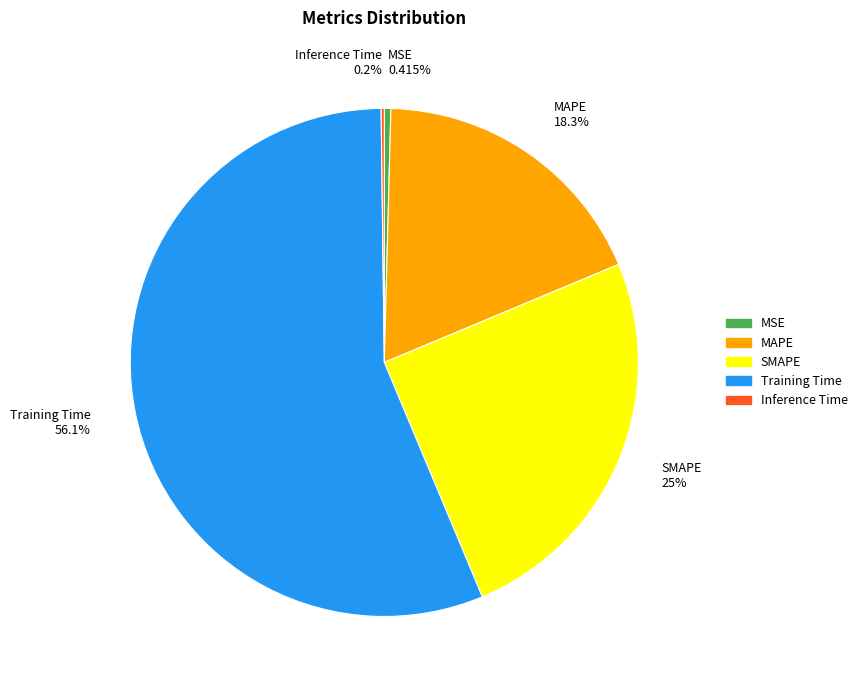

Does any single category account for the majority?

Yes